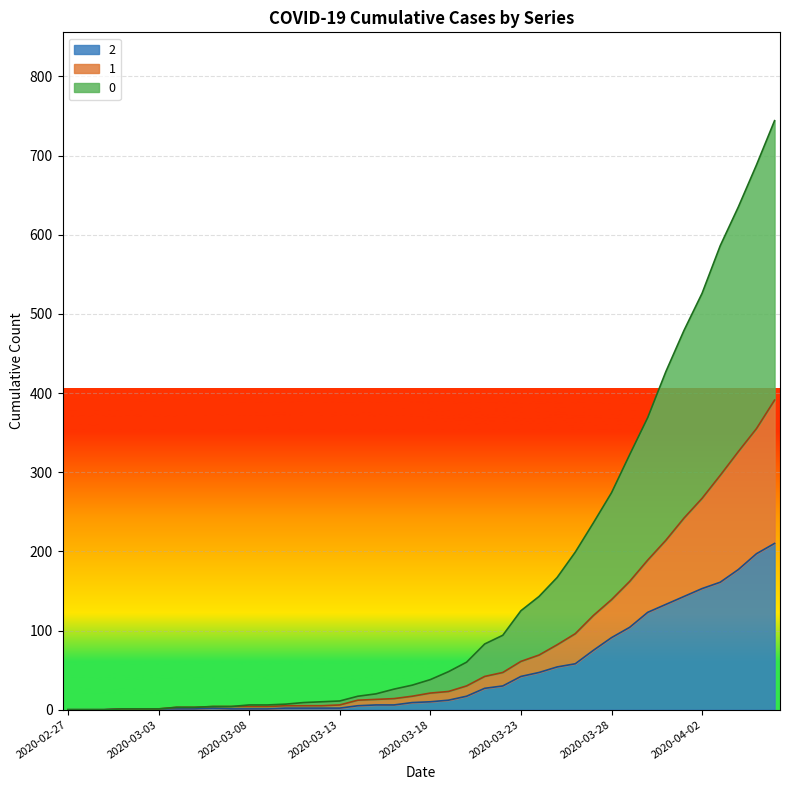

True or false: 2 has more than 1 points higher than both neighbors.

False